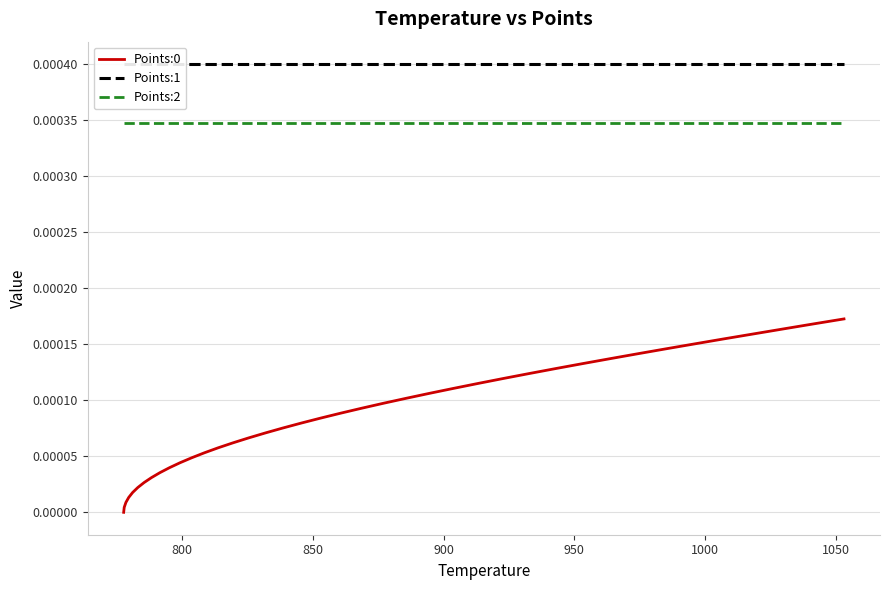

True or false: Points:0 and Points:2 intersect in this chart.

False